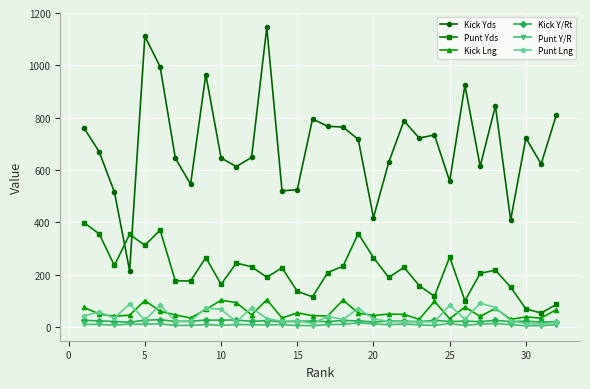

True or false: Punt Yds has more than 1 points higher than both neighbors.

True